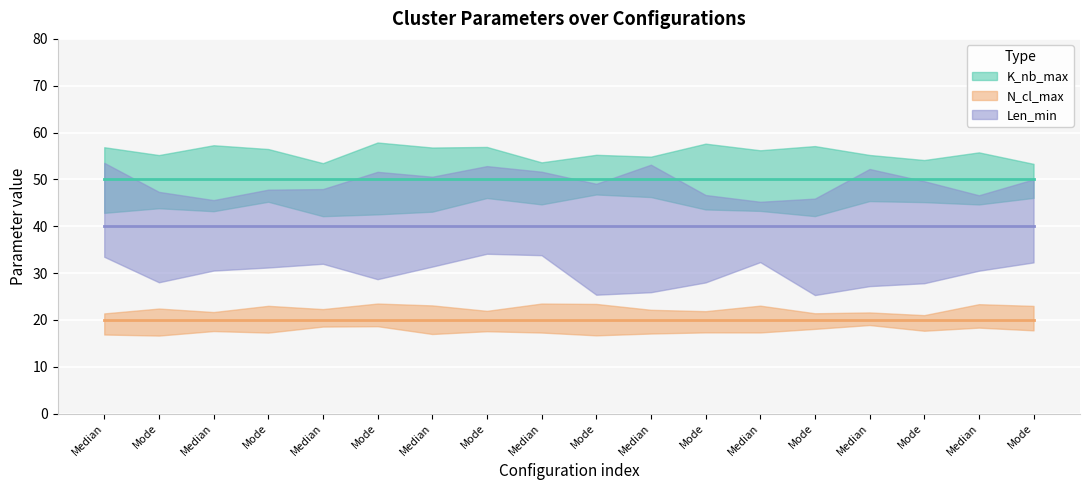

Reading right to left, transcribe all the data shown in this chart.

K_nb_max: 50	50	50	50	50	50	50	50	50	50	50	50	50	50	50	50	50	50
N_cl_max: 20	20	20	20	20	20	20	20	20	20	20	20	20	20	20	20	20	20
Len_min: 40	40	40	40	40	40	40	40	40	40	40	40	40	40	40	40	40	40